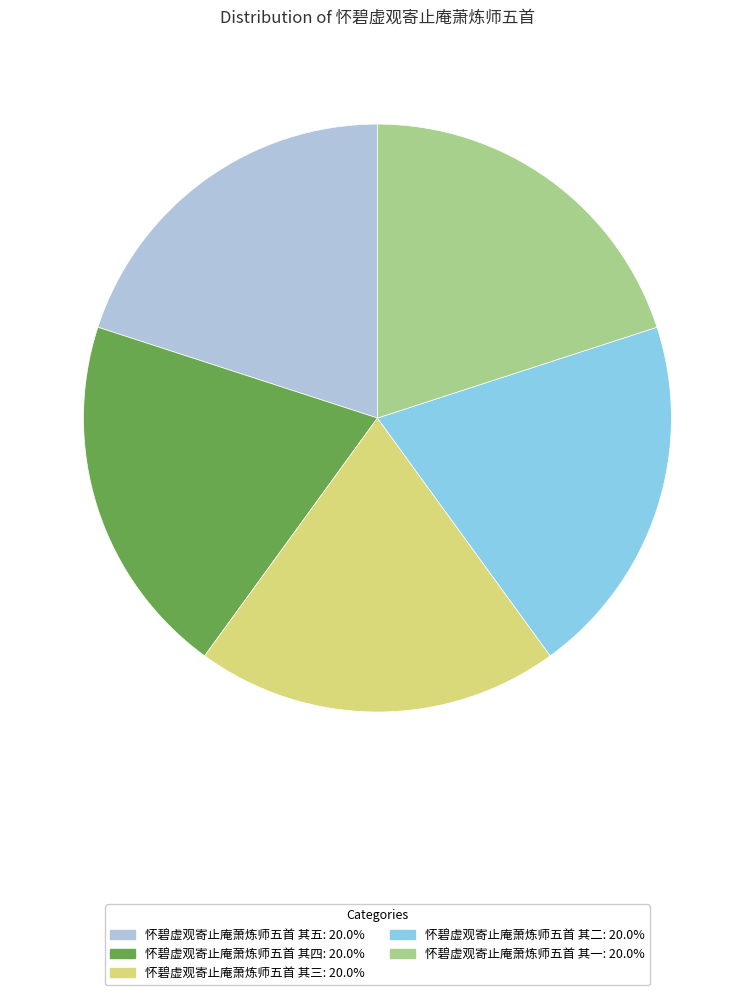

What is the ratio of the value at 怀碧虚观寄止庵萧炼师五首 其五 to the value at 怀碧虚观寄止庵萧炼师五首 其四?

1.0